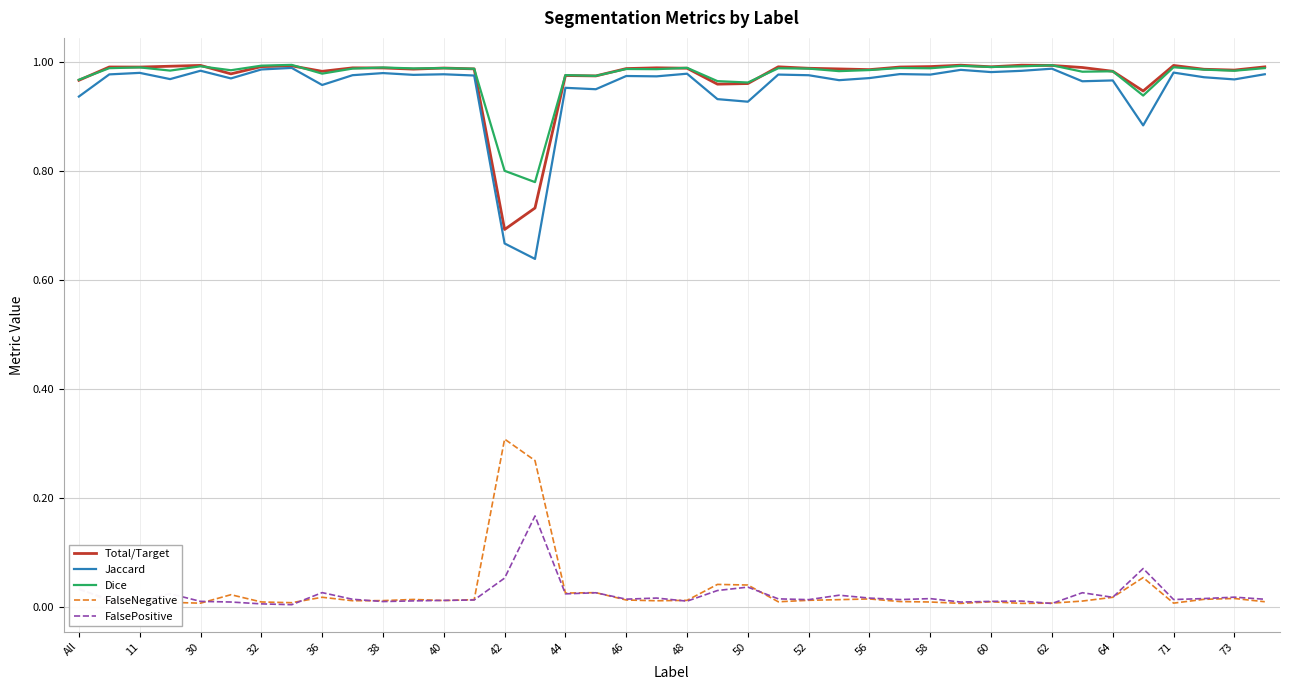

True or false: Jaccard and FalseNegative cross at least once.

False